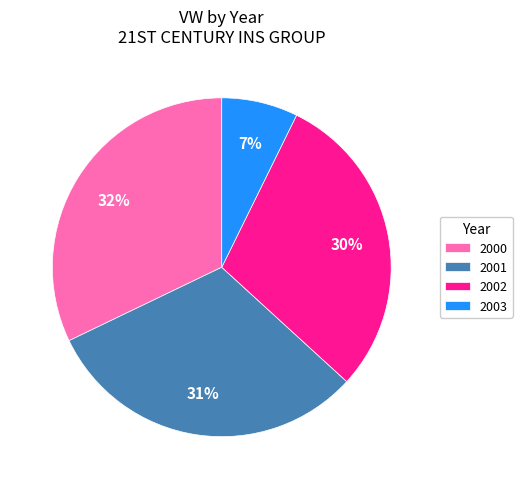

To the nearest percent, what is the difference between the largest and smallest slice percentages?

25%